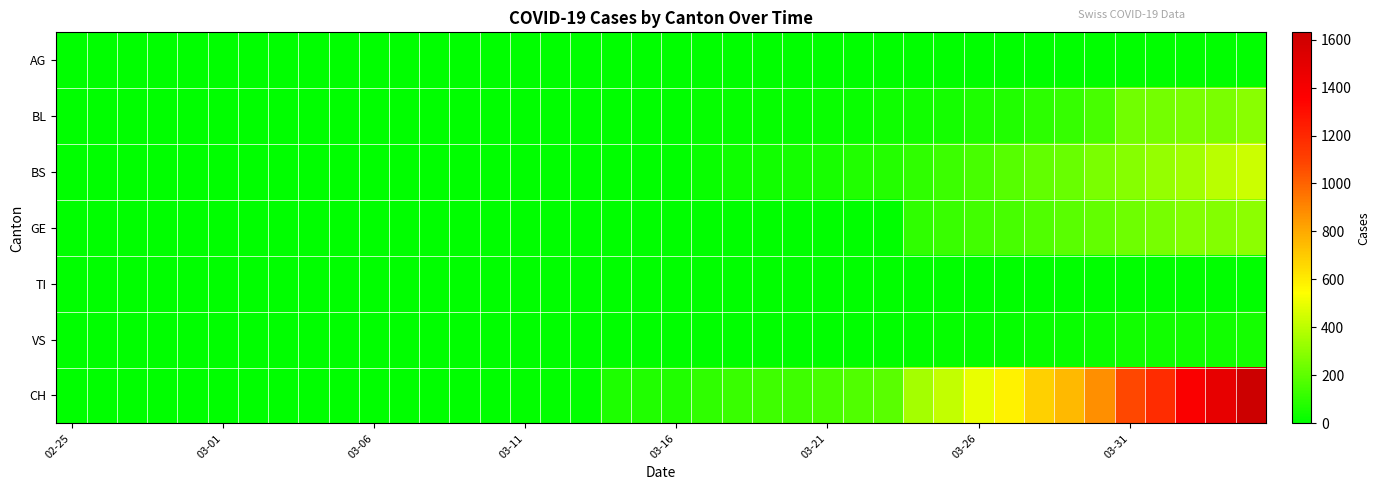

At how many categories does at least one series exceed 1144?

4